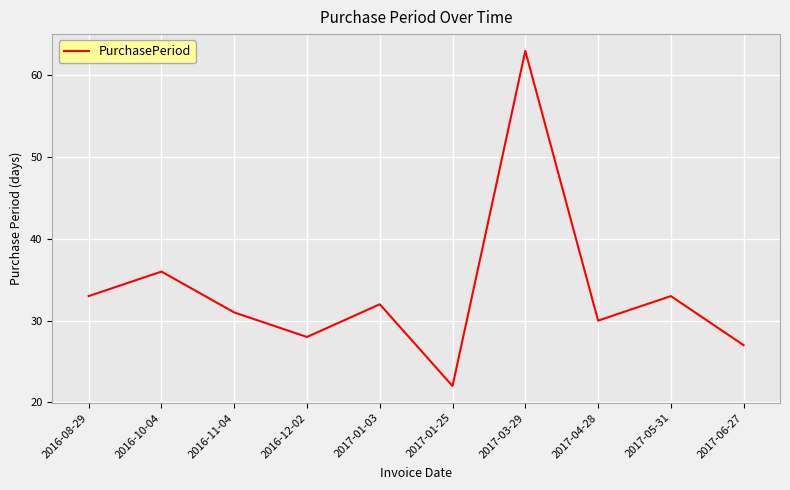

Which label corresponds to the smallest value in the chart?

2017-01-25